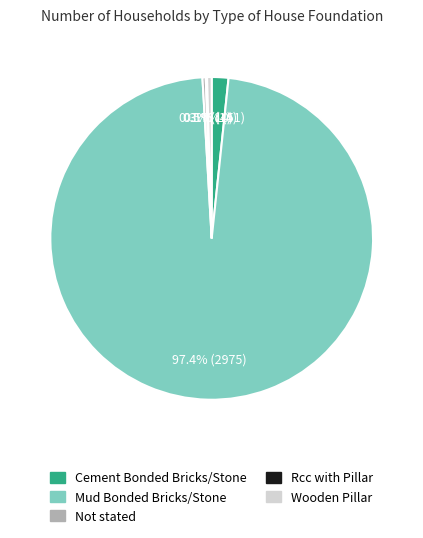

Does Cement Bonded Bricks/Stone account for over 50% of the chart?

No